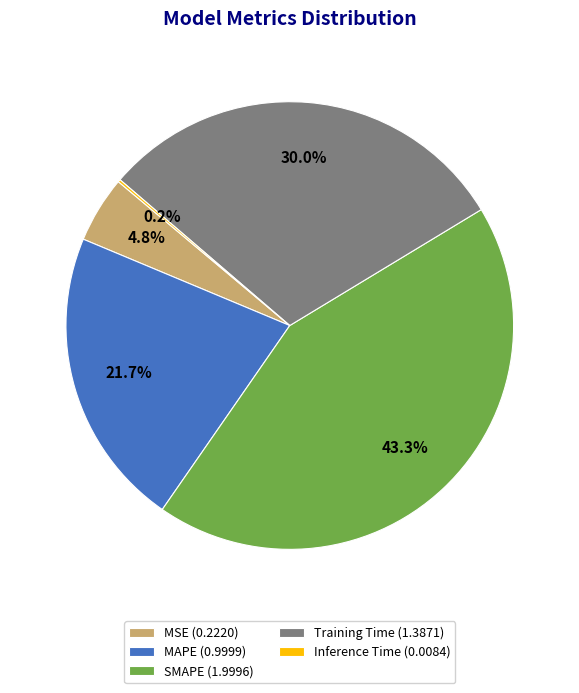

Is there a majority slice in this chart?

No